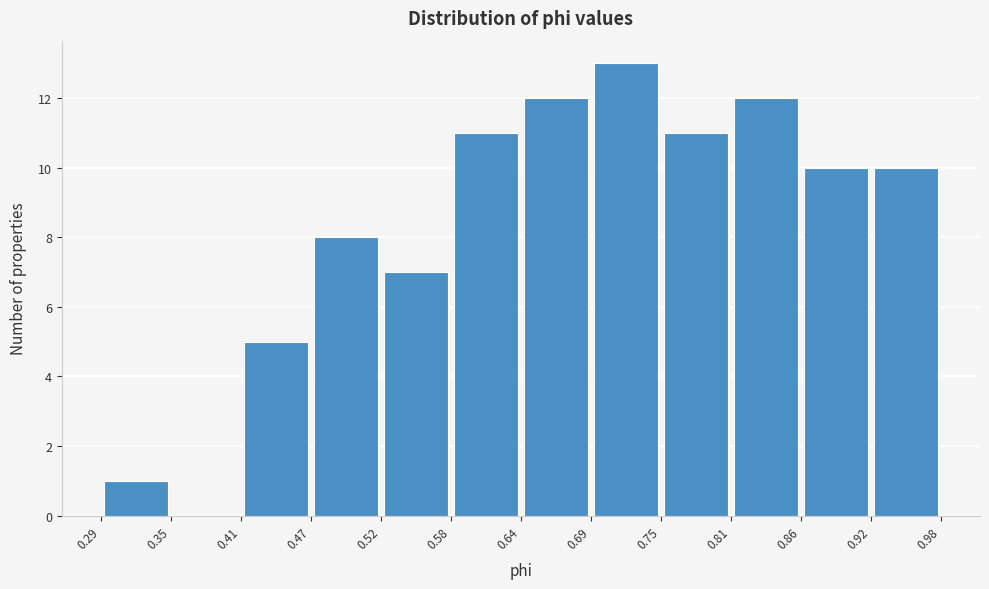

Reading left to right, list every bar in this chart as the range it spans on the x-axis followed by its height. The values are not printed on the chart, so give them approximately, as read against the axis.

0.29 to 0.35: 1
0.35 to 0.41: 0
0.41 to 0.47: 5
0.47 to 0.52: 8
0.52 to 0.58: 7
0.58 to 0.64: 11
0.64 to 0.69: 12
0.69 to 0.75: 13
0.75 to 0.81: 11
0.81 to 0.86: 12
0.86 to 0.92: 10
0.92 to 0.98: 10